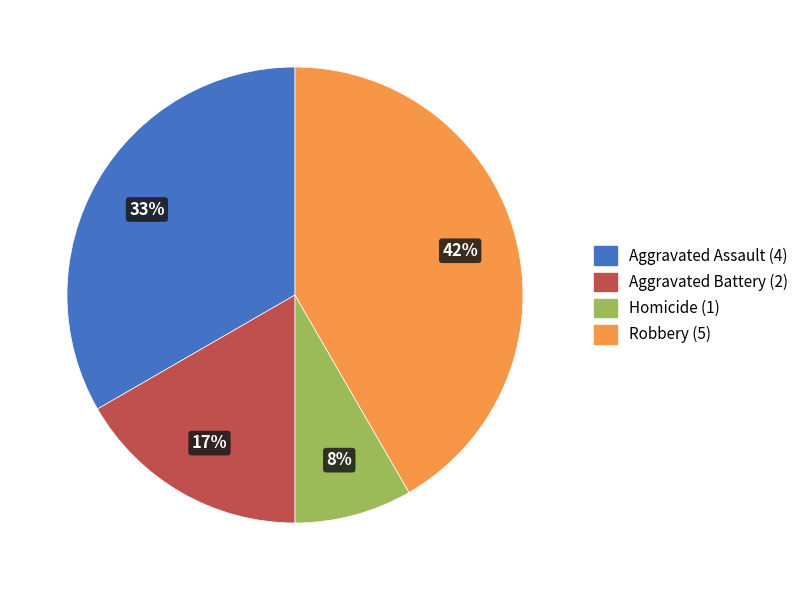

Count the number of slices in the pie.

4